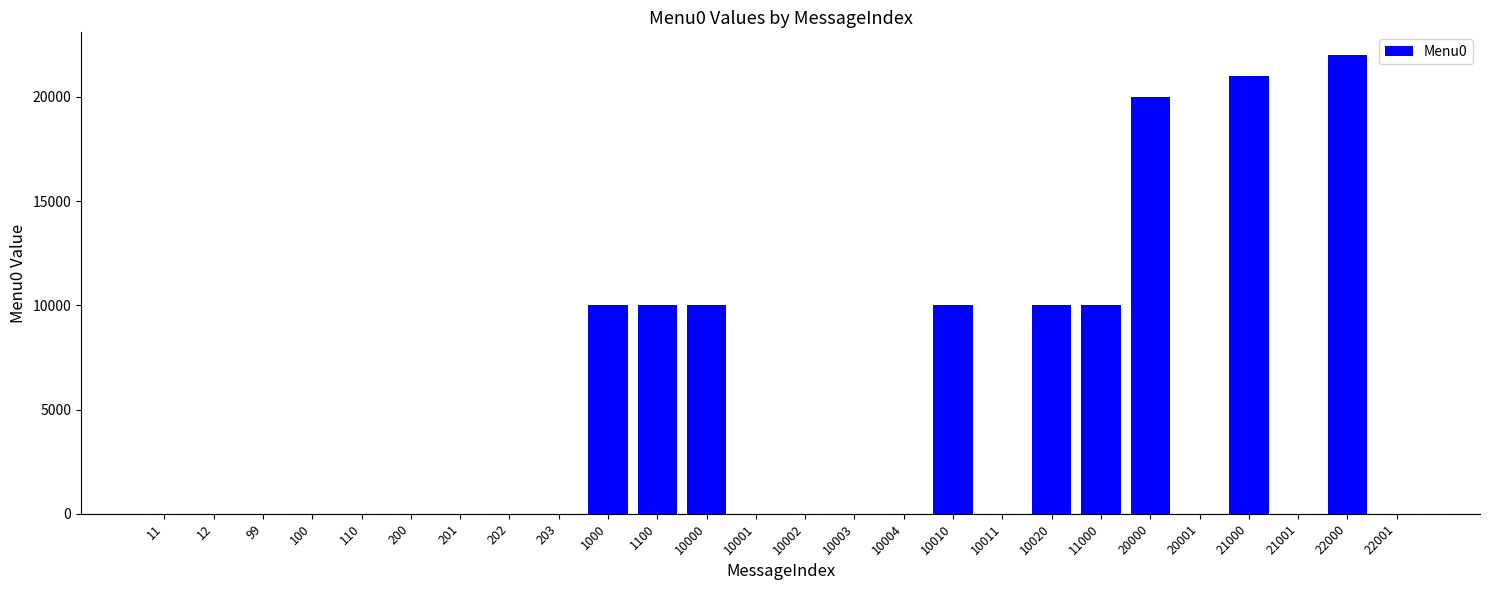

The chart shows a value of -7580 at 21001. True or false?

False